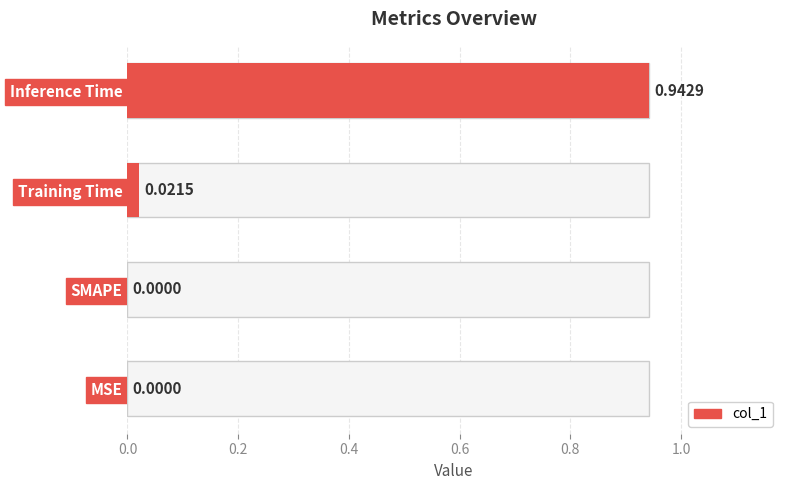

What is the change in value from 0.0 to 0.6?

+0.9